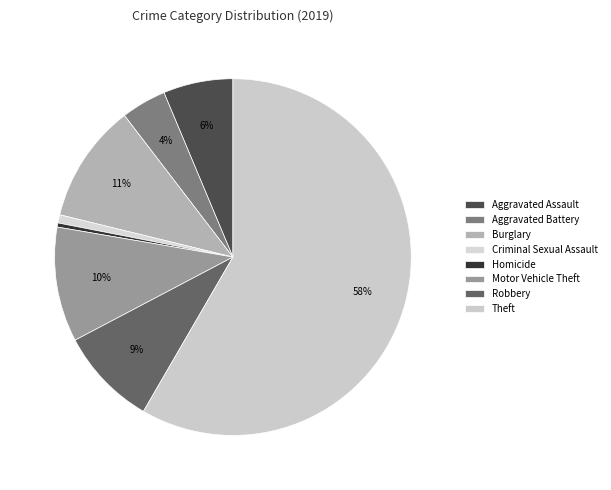

To the nearest percent, what is the average slice percentage?

12%